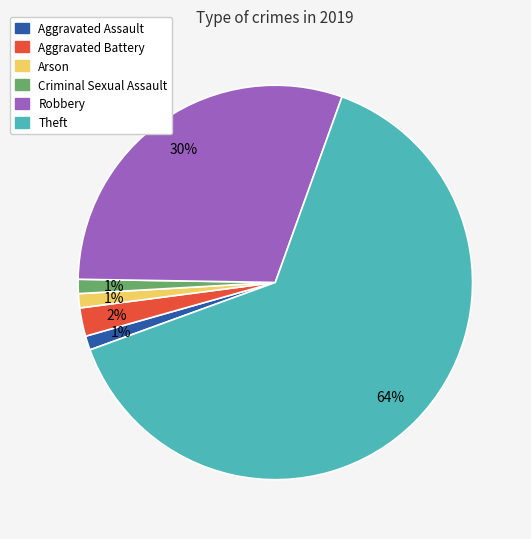

What is the largest slice in the pie chart?

Theft